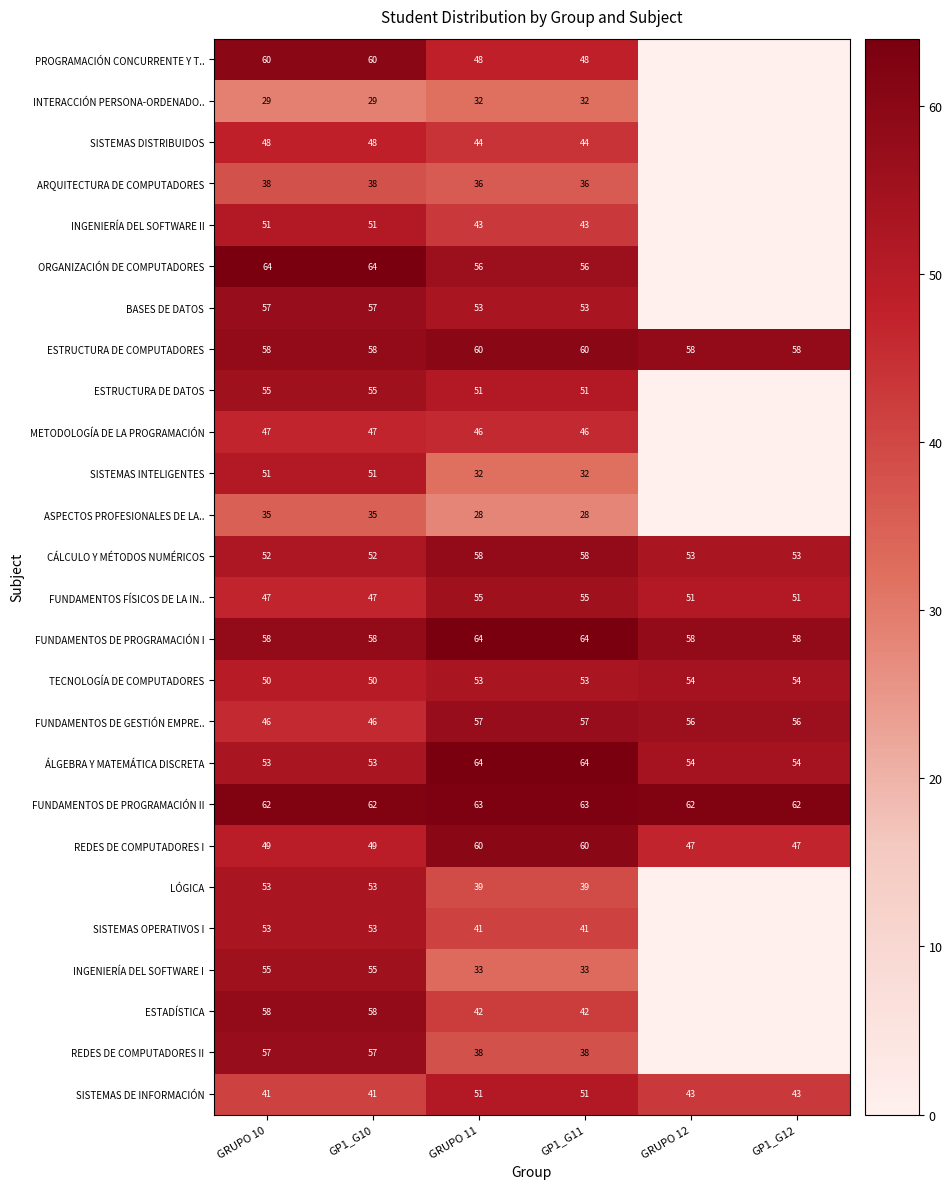

True or false: METODOLOGÍA DE LA PROGRAMACIÓN has a value of 62 at GP1_G11.

False